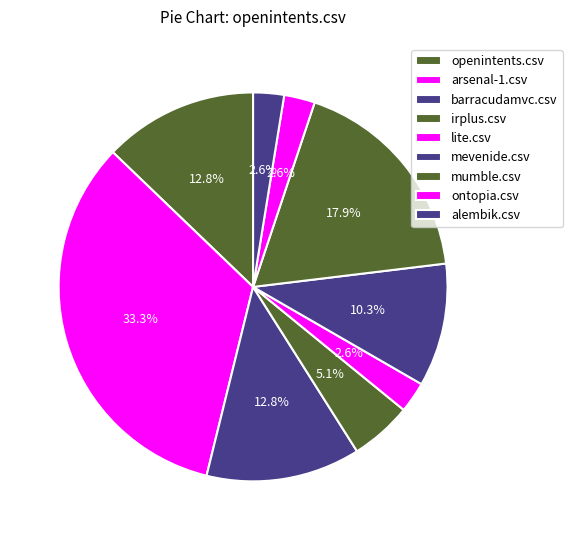

Count the number of slices in the pie.

9